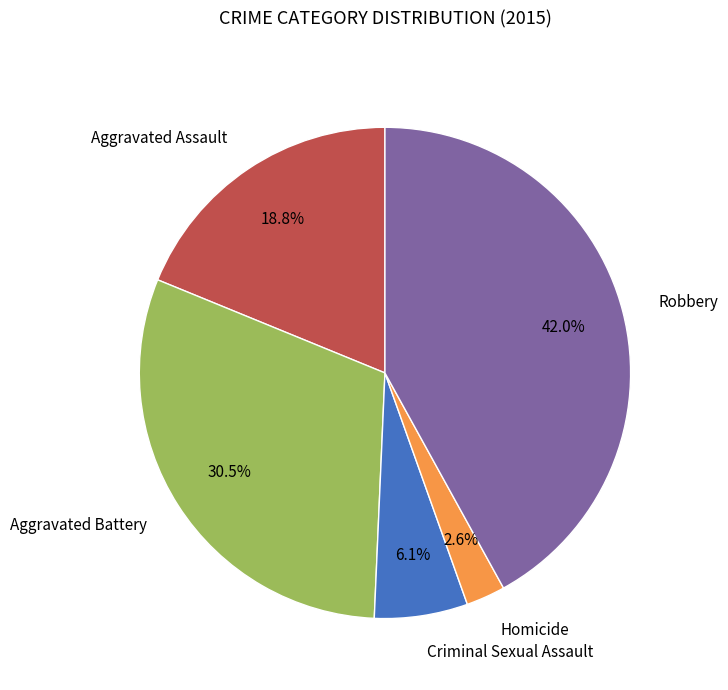

Is there a majority slice in this chart?

No